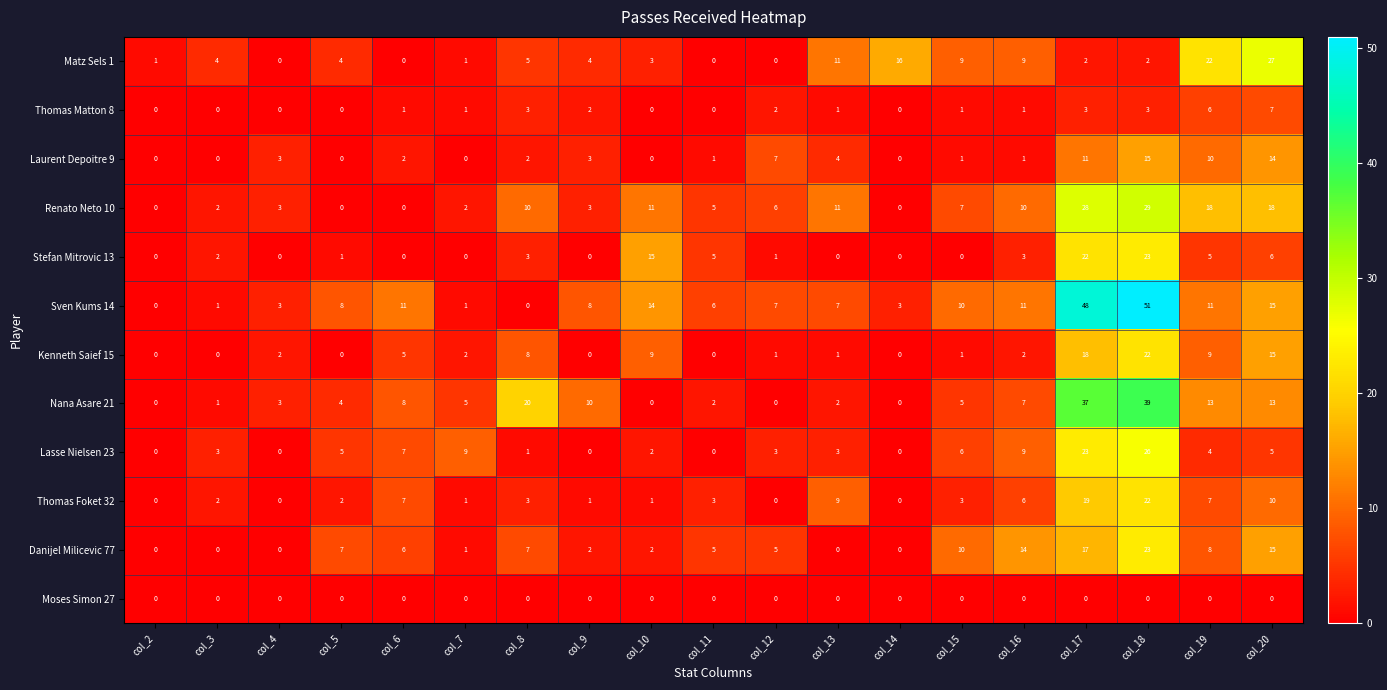

At which category is the sum across all series the highest?

col_18